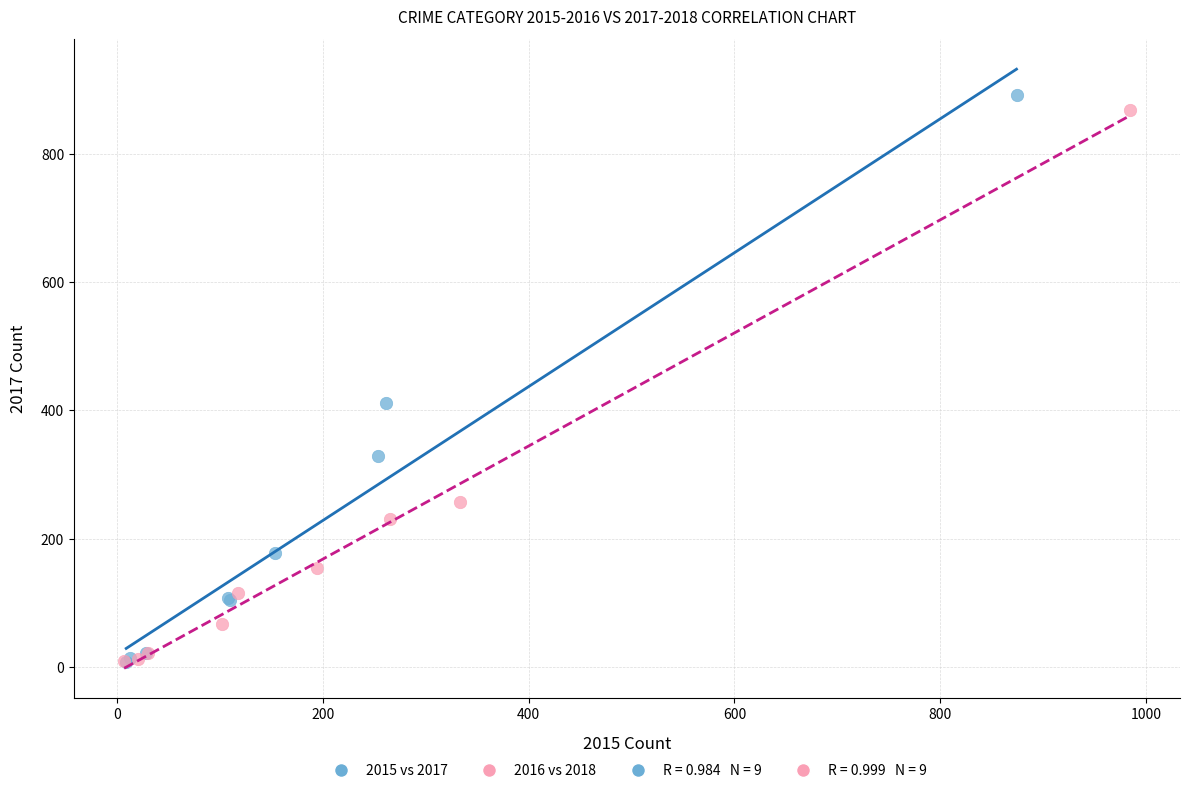

Which series contains the highest Y value?

2015 vs 2017